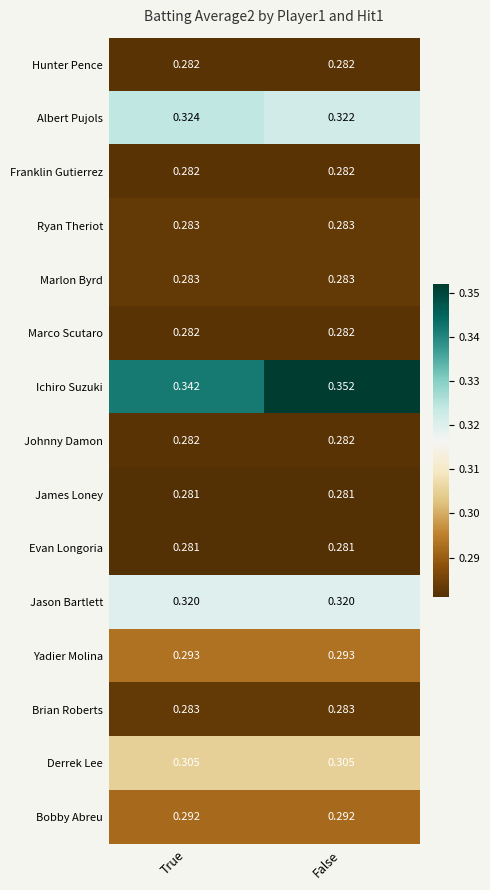

At which category does the chart reach its peak across all series?

False